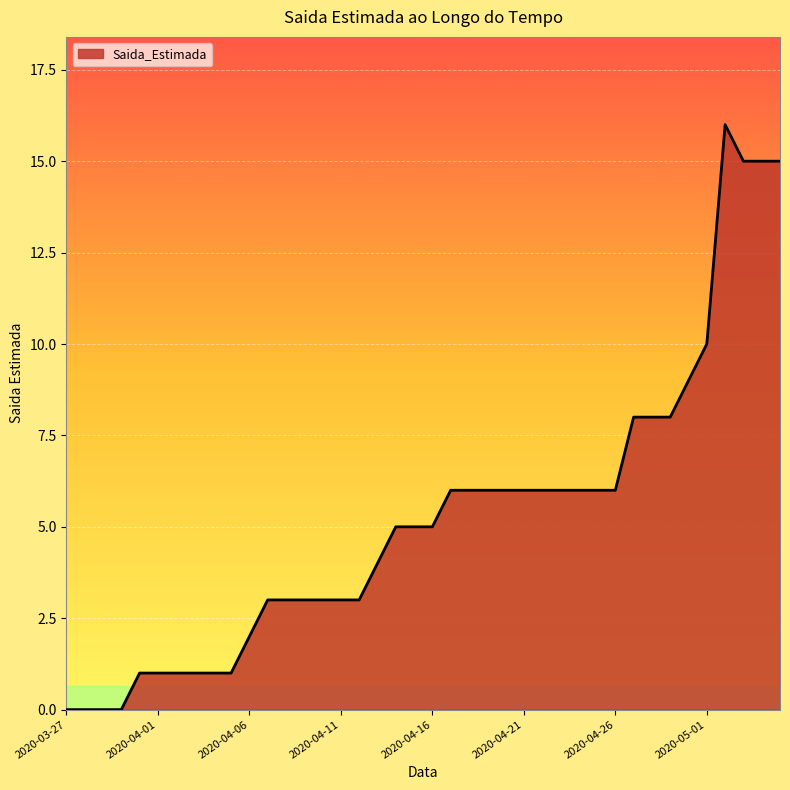

What is the maximum value shown in the chart?

16